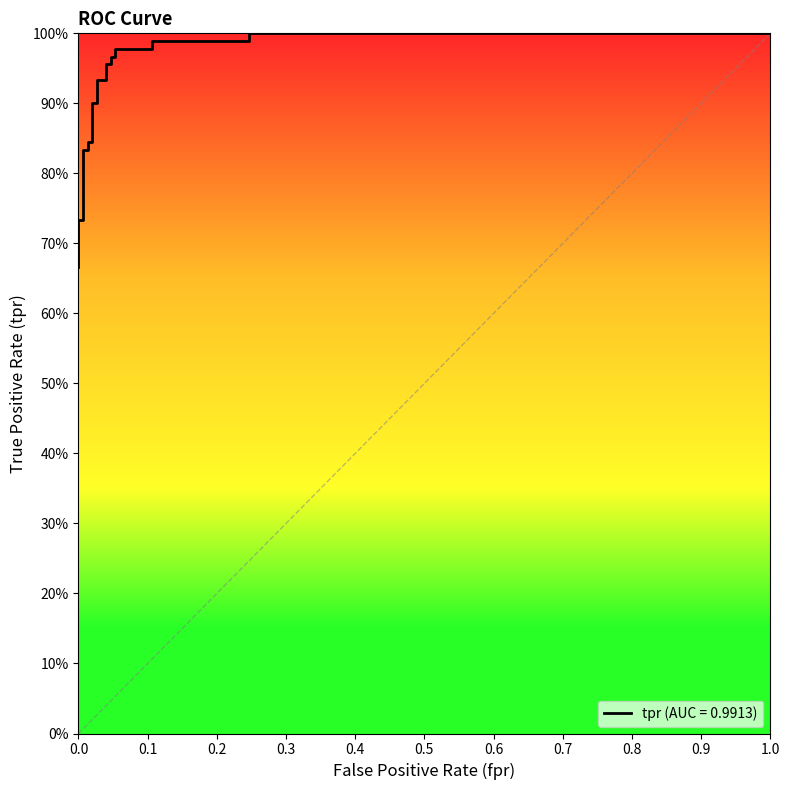

Count the number of data series in this chart.

1